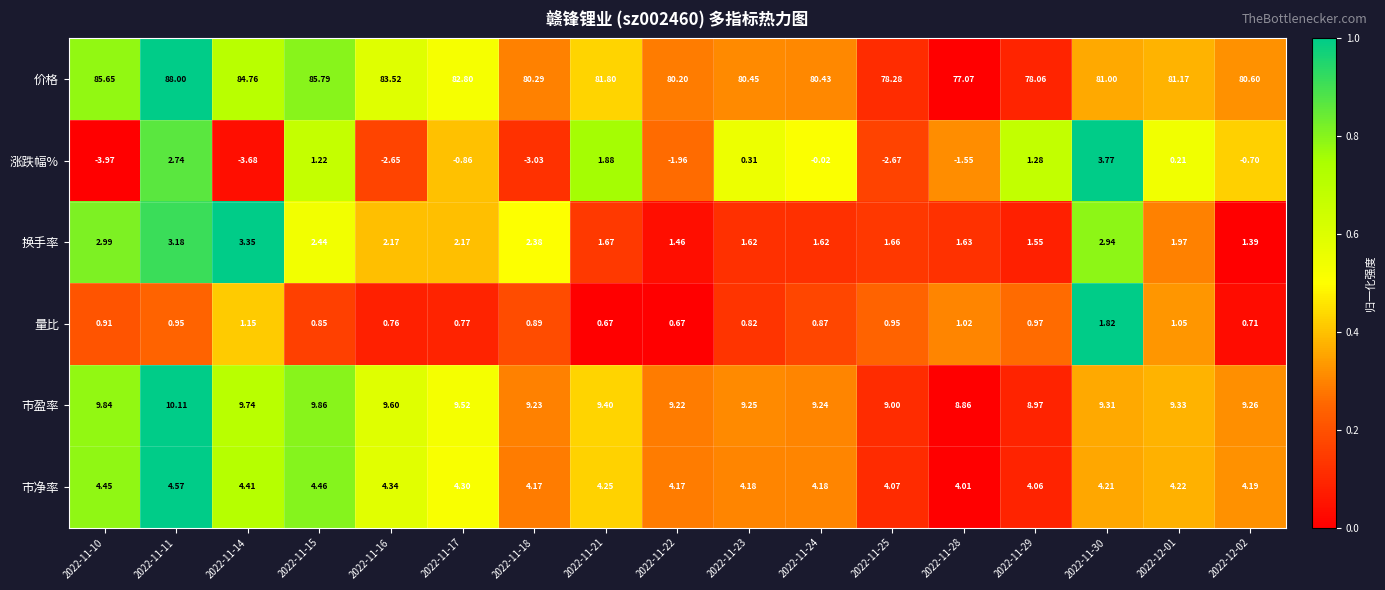

Rank the series at 2022-11-11 from highest to lowest value.

价格, 市盈率, 市净率, 换手率, 涨跌幅%, 量比